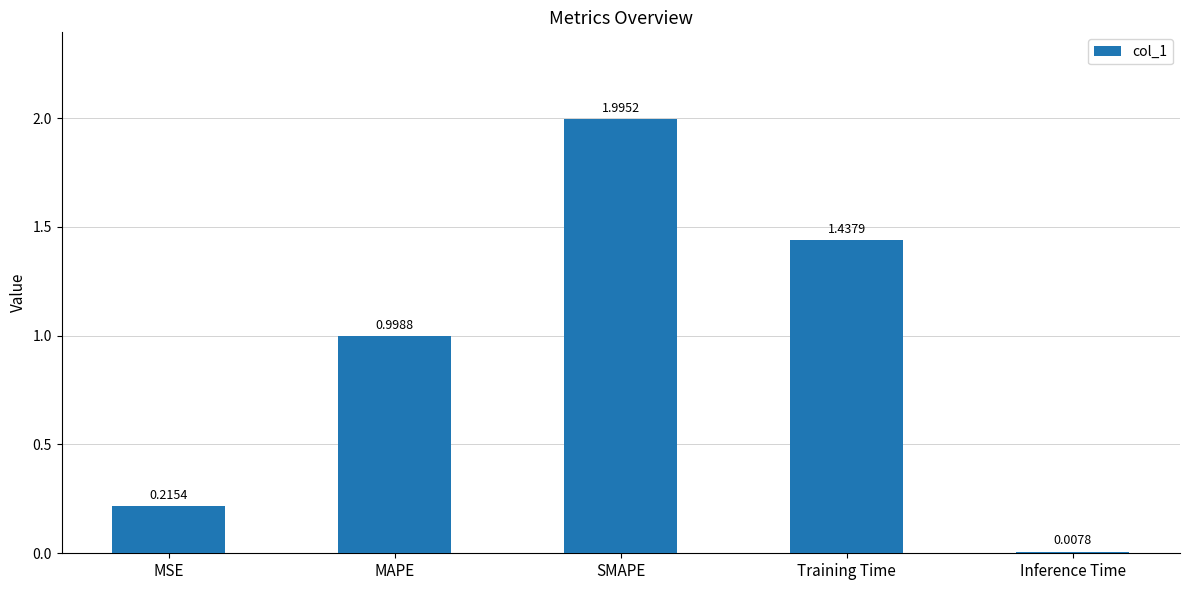

Where is the data nearest to the value 1?

MAPE